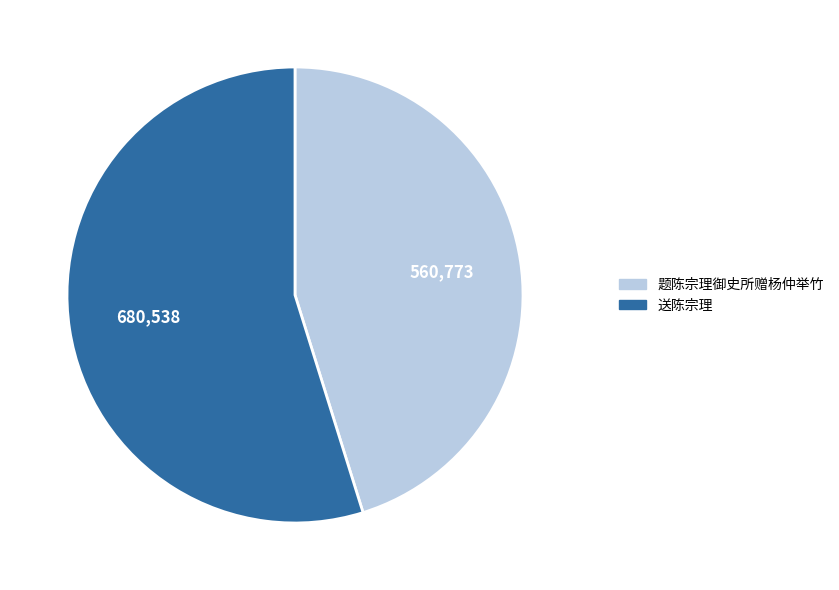

Is there a majority slice in this chart?

Yes